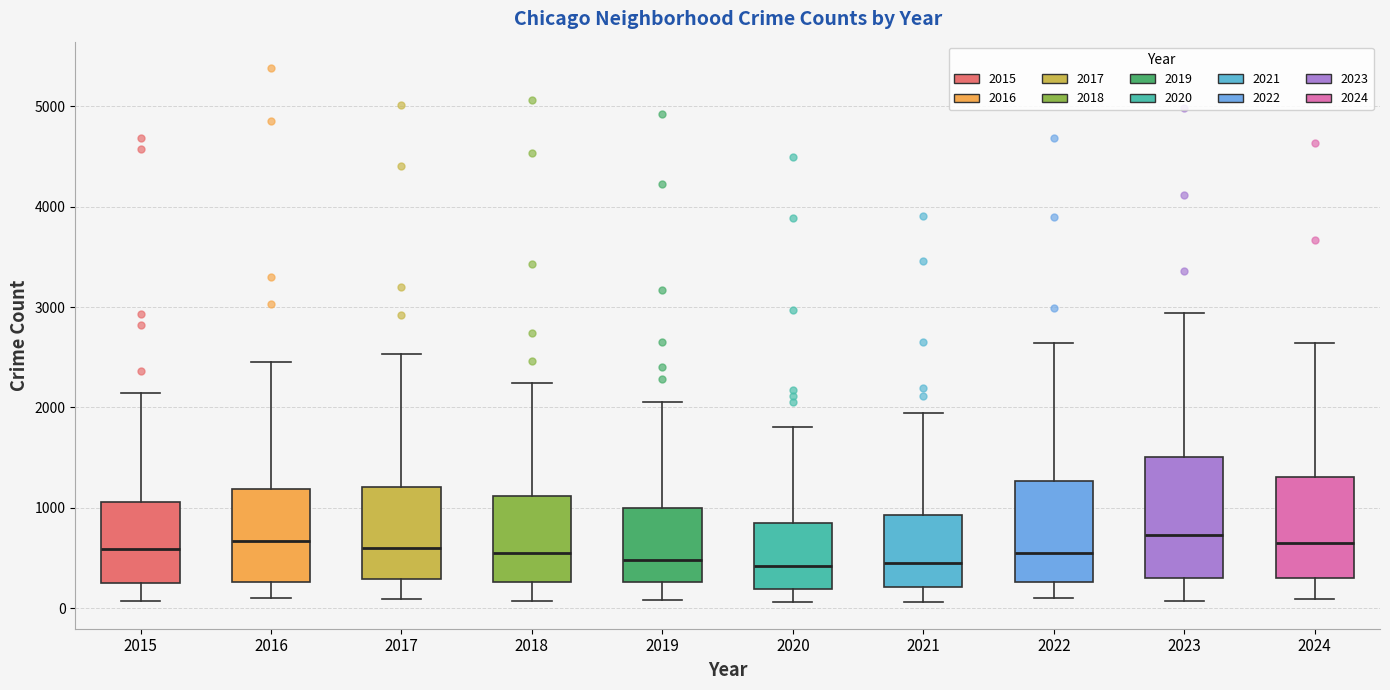

Reading left to right, transcribe this box plot: for each box, give where its median line is, the range the box spans, and where its two whiskers end, as read against the y-axis. The values are not printed on the chart, so give them approximately, as read against the axis.

2015: median 600, box 300 to 1100, whiskers 100 to 2100
2016: median 700, box 300 to 1200, whiskers 100 to 2400
2017: median 600, box 300 to 1200, whiskers 100 to 2500
2018: median 500, box 300 to 1100, whiskers 100 to 2200
2019: median 500, box 300 to 1000, whiskers 100 to 2100
2020: median 400, box 200 to 900, whiskers 100 to 1800
2021: median 400, box 200 to 900, whiskers 100 to 1900
2022: median 600, box 300 to 1300, whiskers 100 to 2600
2023: median 700, box 300 to 1500, whiskers 100 to 2900
2024: median 700, box 300 to 1300, whiskers 100 to 2600